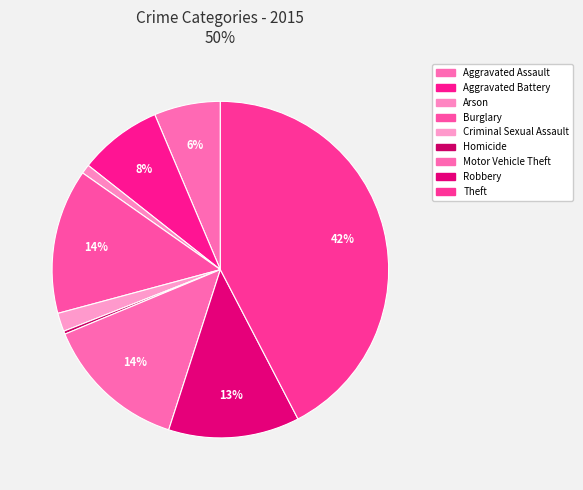

Does any single category account for the majority?

No